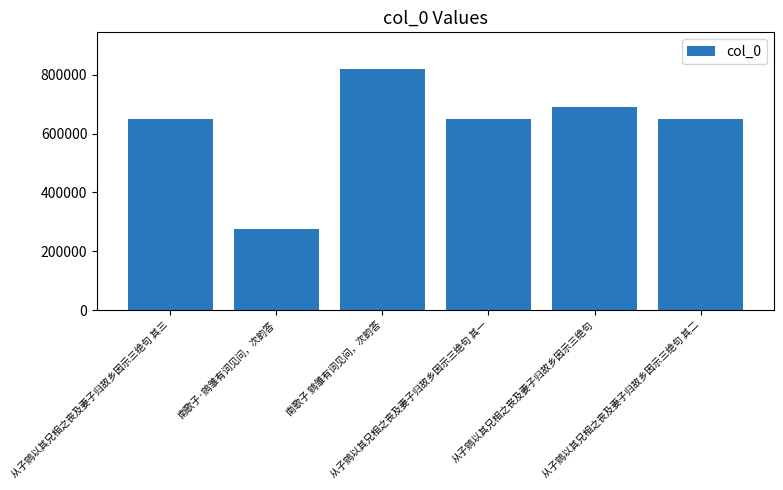

Are the bars grouped side by side (vs. stacked)?

No